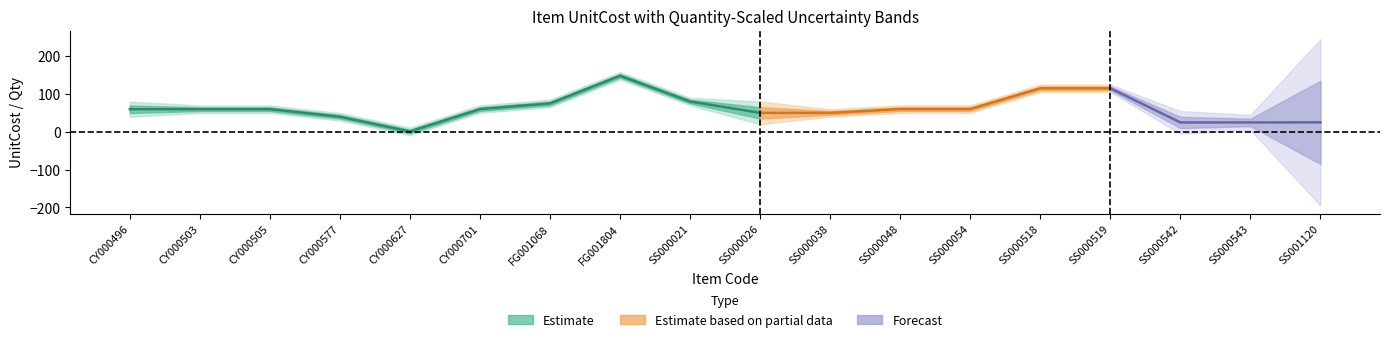

What is the minimum value shown in the chart?

-1.0